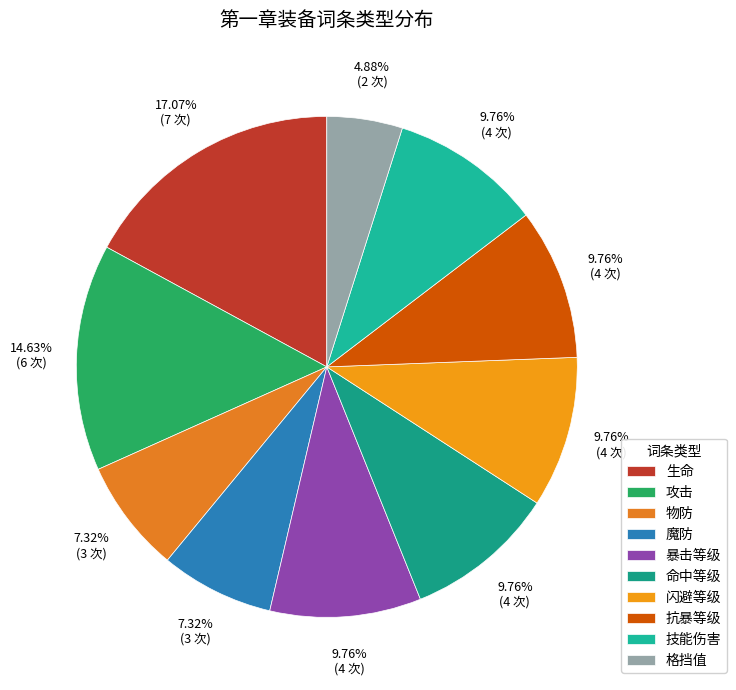

The 命中等级 slice represents 17% of the pie. True or false?

False